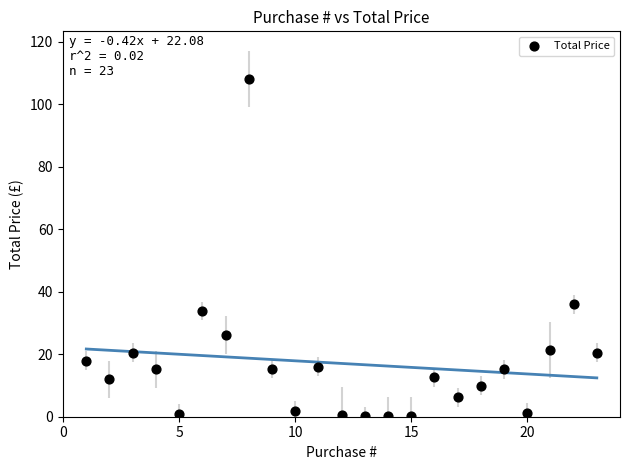

What Y value in the scatter plot is closest to 54?

36.0